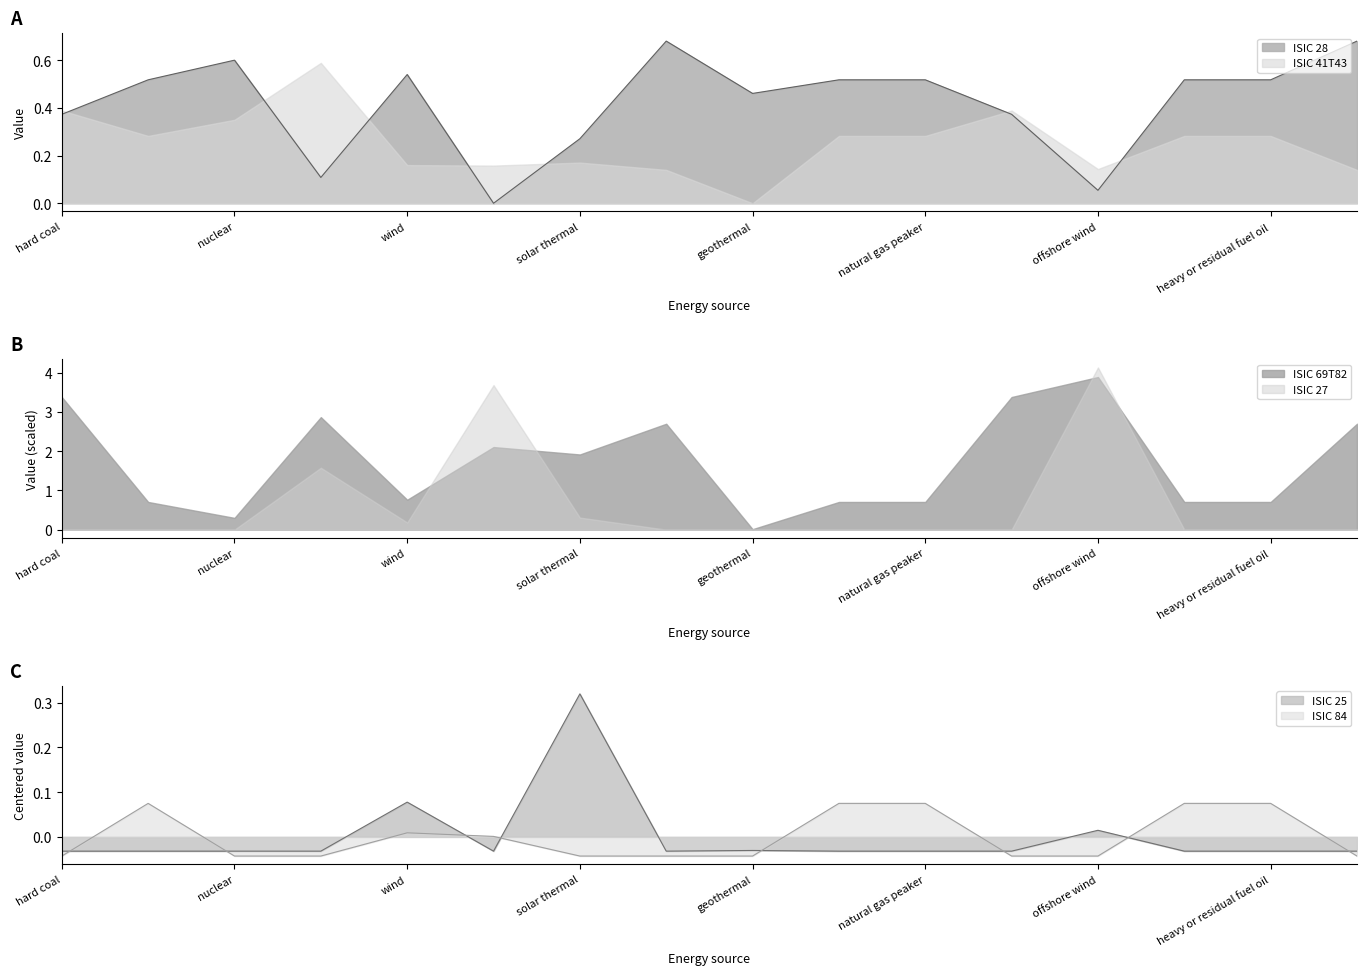

At which label does ISIC 25 reach its peak?

solar thermal